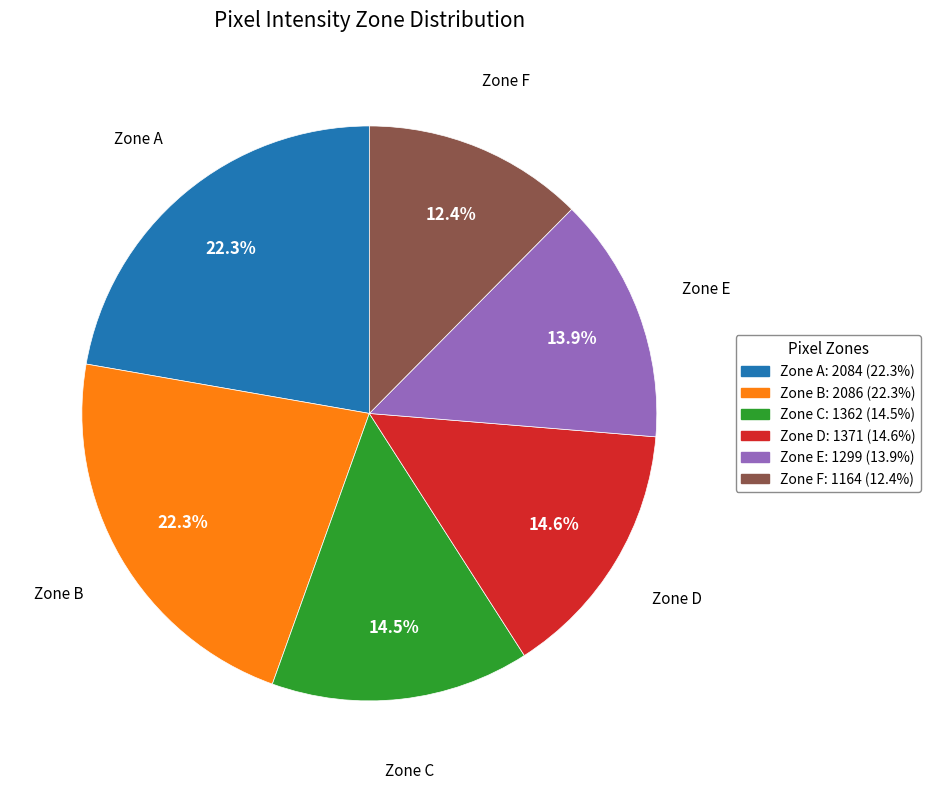

How many segments does this pie chart have?

6